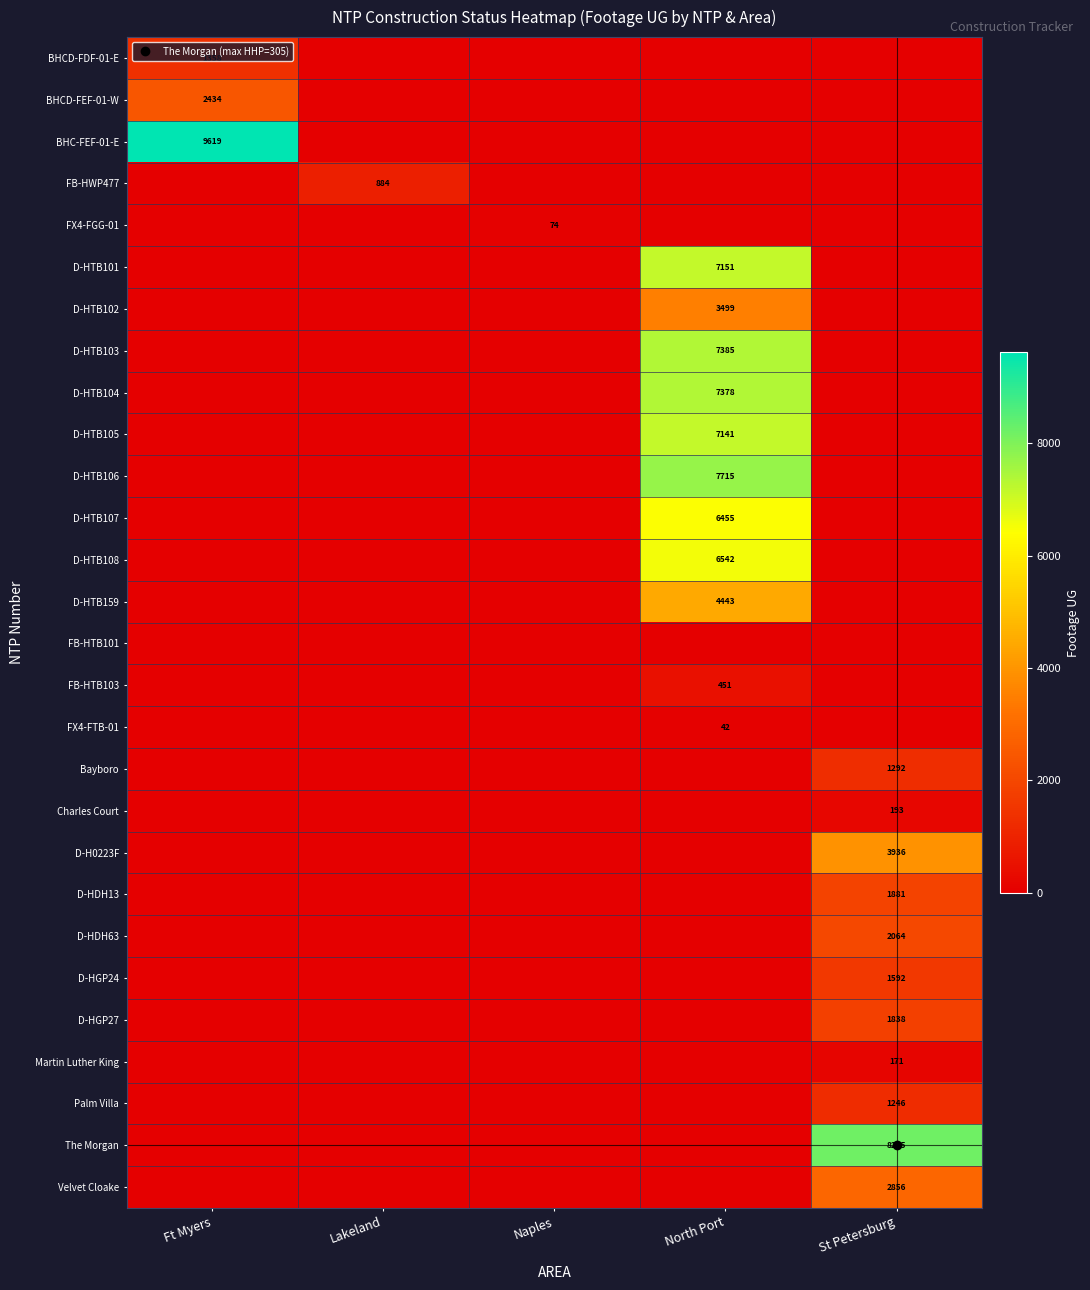

List the labels in order of FX4-FTB-01 value, largest first.

North Port, Ft Myers, Lakeland, Naples, St Petersburg